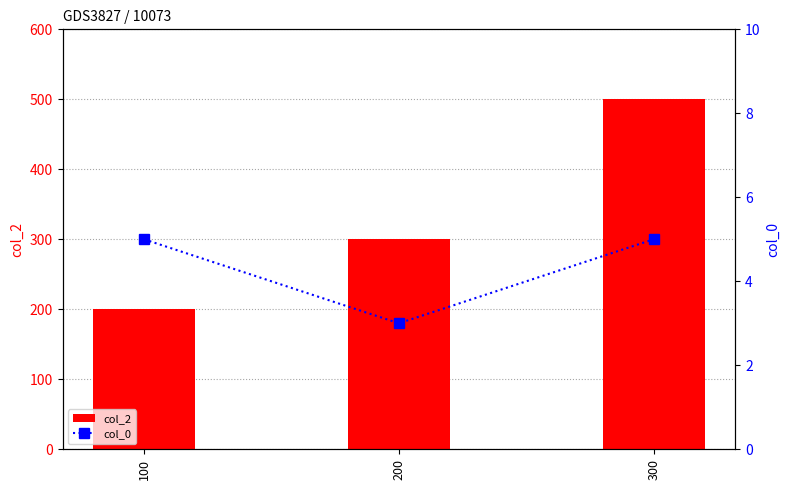

At which label does col_2 reach its minimum?

100